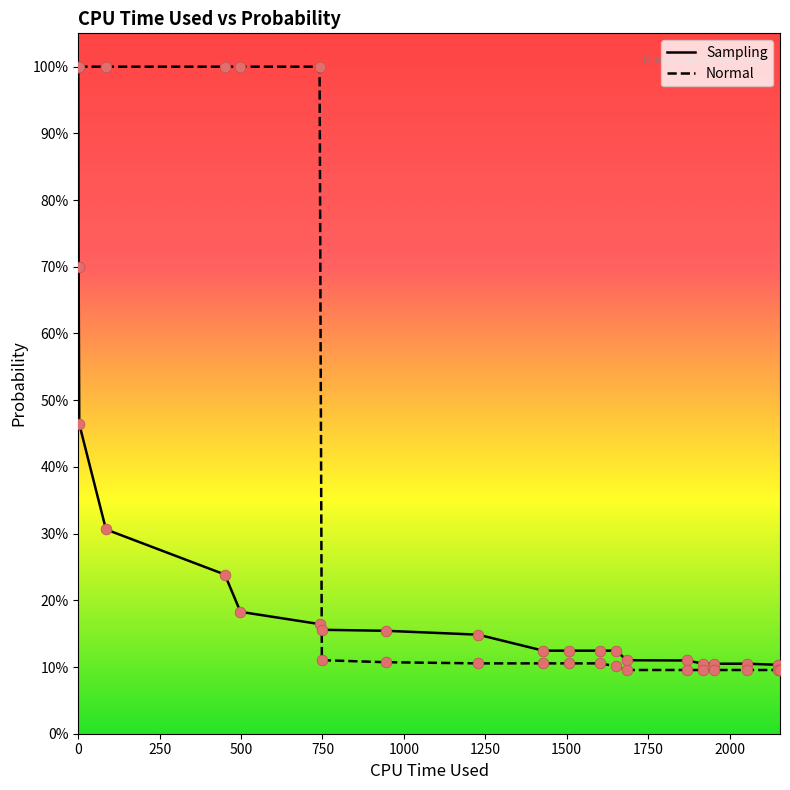

Which series has the largest total across all categories?

Normal